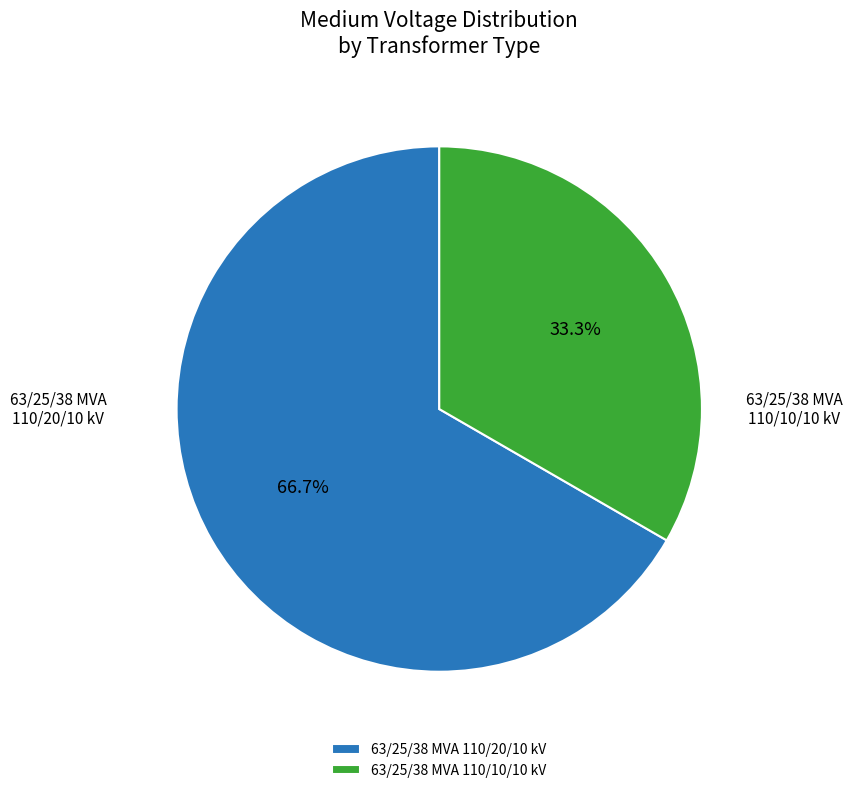

To the nearest percent, what percentage of the pie is 63/25/38 MVA 110/20/10 kV?

67%